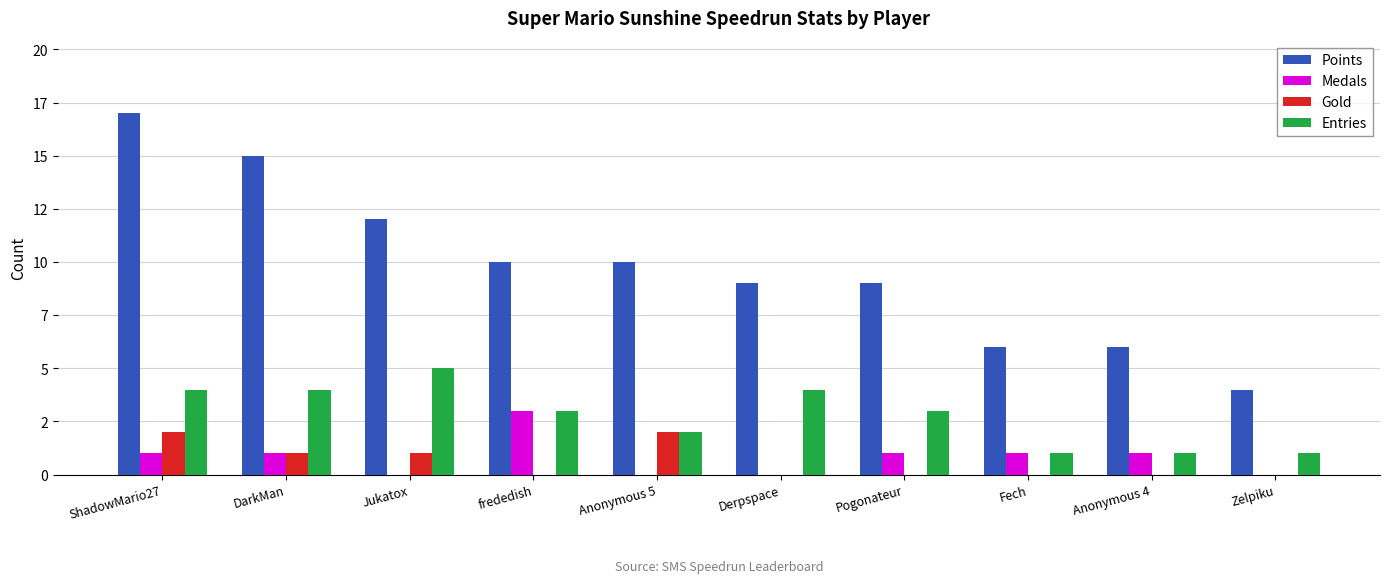

What is the label of the 3rd bar from the right?

Fech